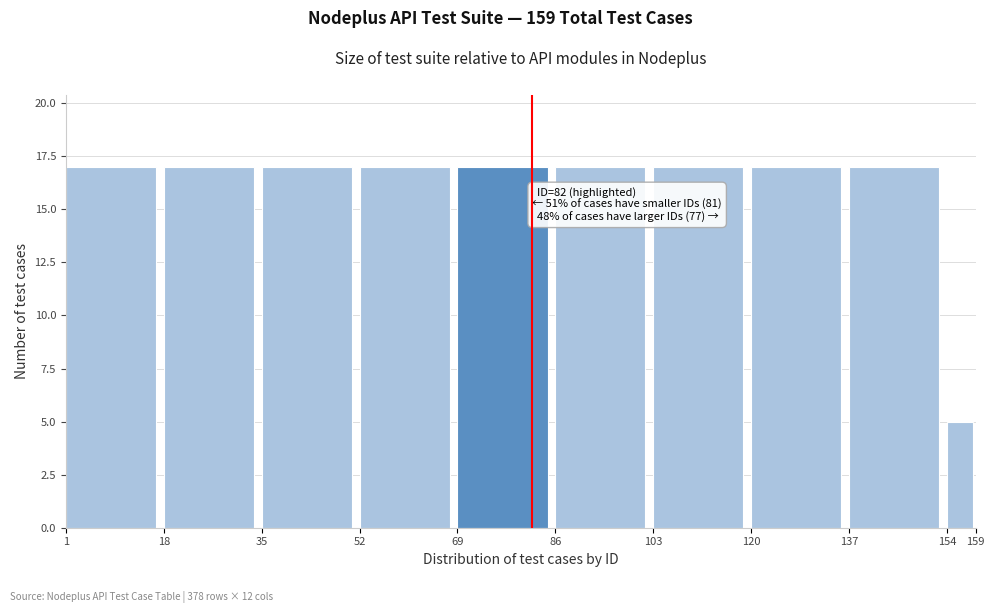

Reading left to right, transcribe all the data shown in this chart.

17	17	17	17	17	17	17	17	17	5